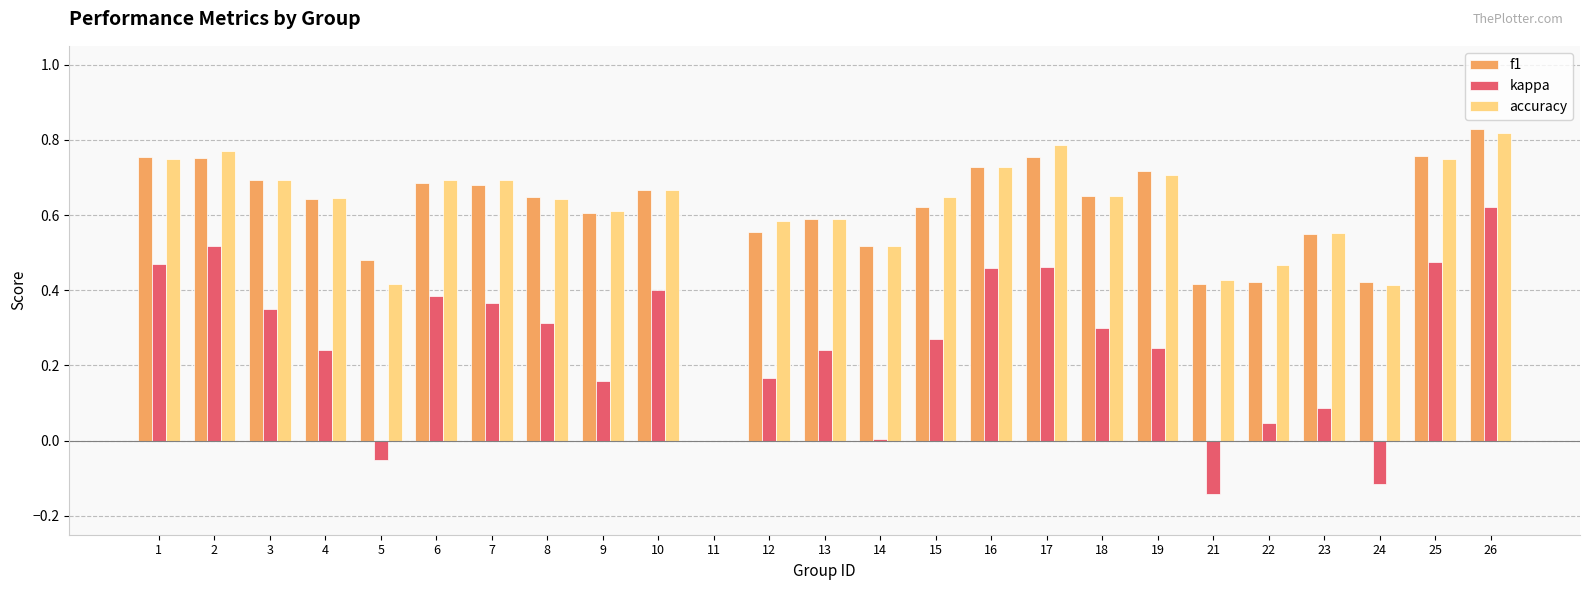

What is the sum of all accuracy values?

15.2